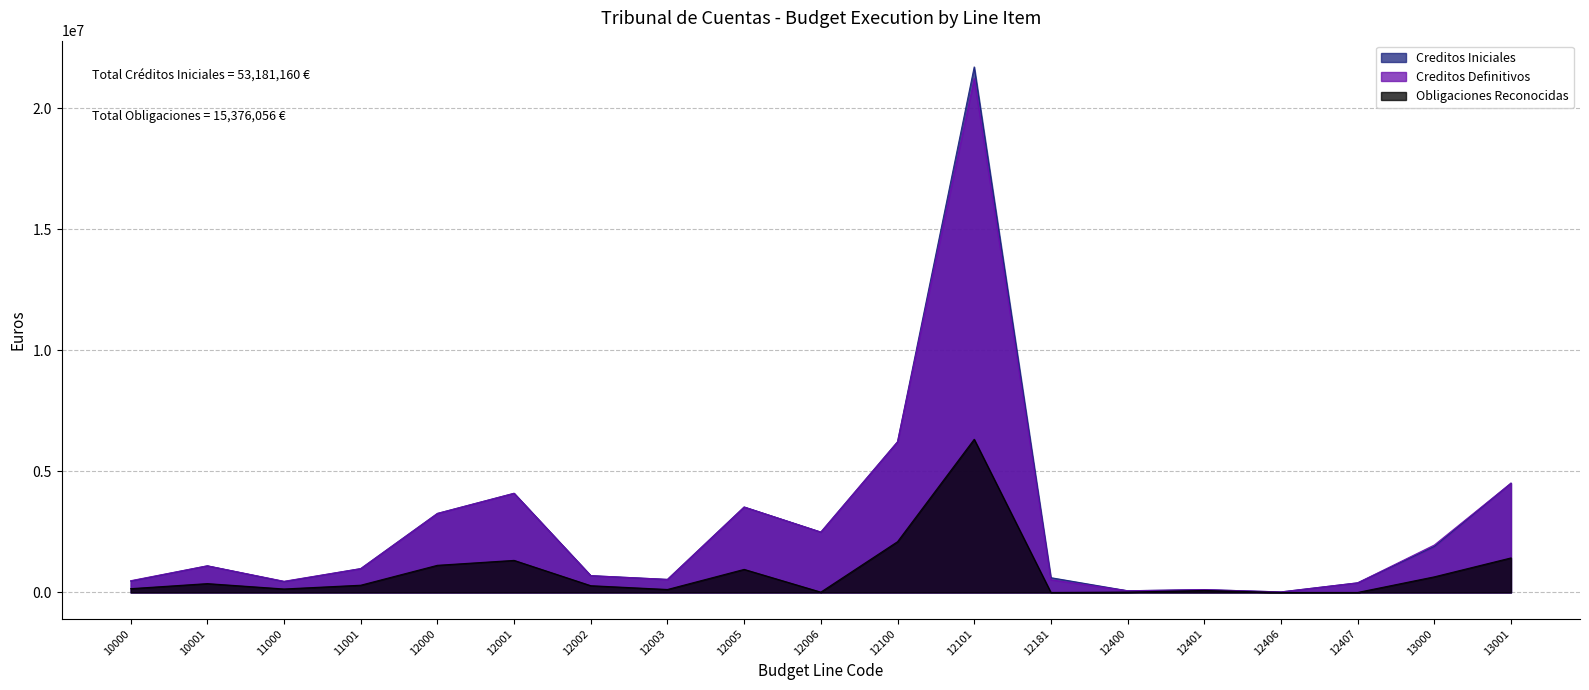

Where is the first local maximum for Creditos Definitivos?

10001